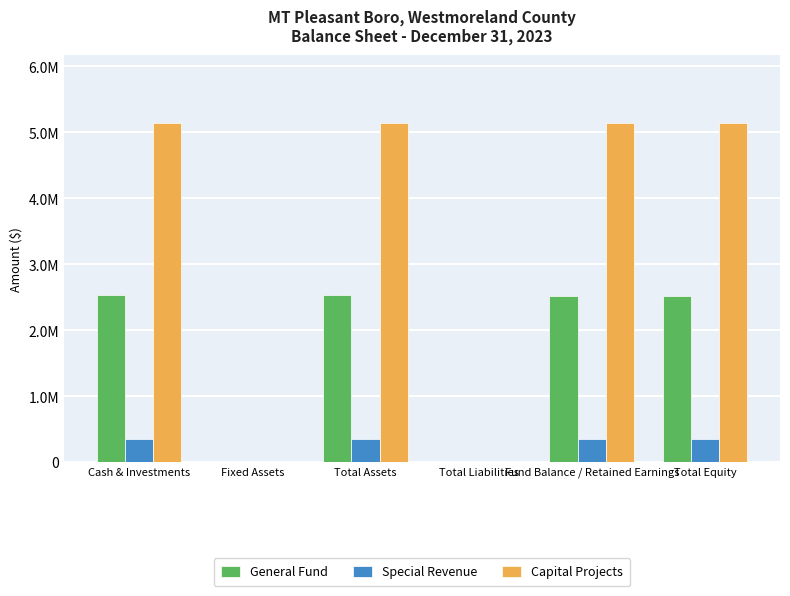

Reading right to left, what are all the values shown in this chart?

General Fund: 2523545	2523545	3098	2526643	0	2526643
Special Revenue: 347583	347583	0	347583	0	347583
Capital Projects: 5141472	5141472	0	5141472	0	5141472